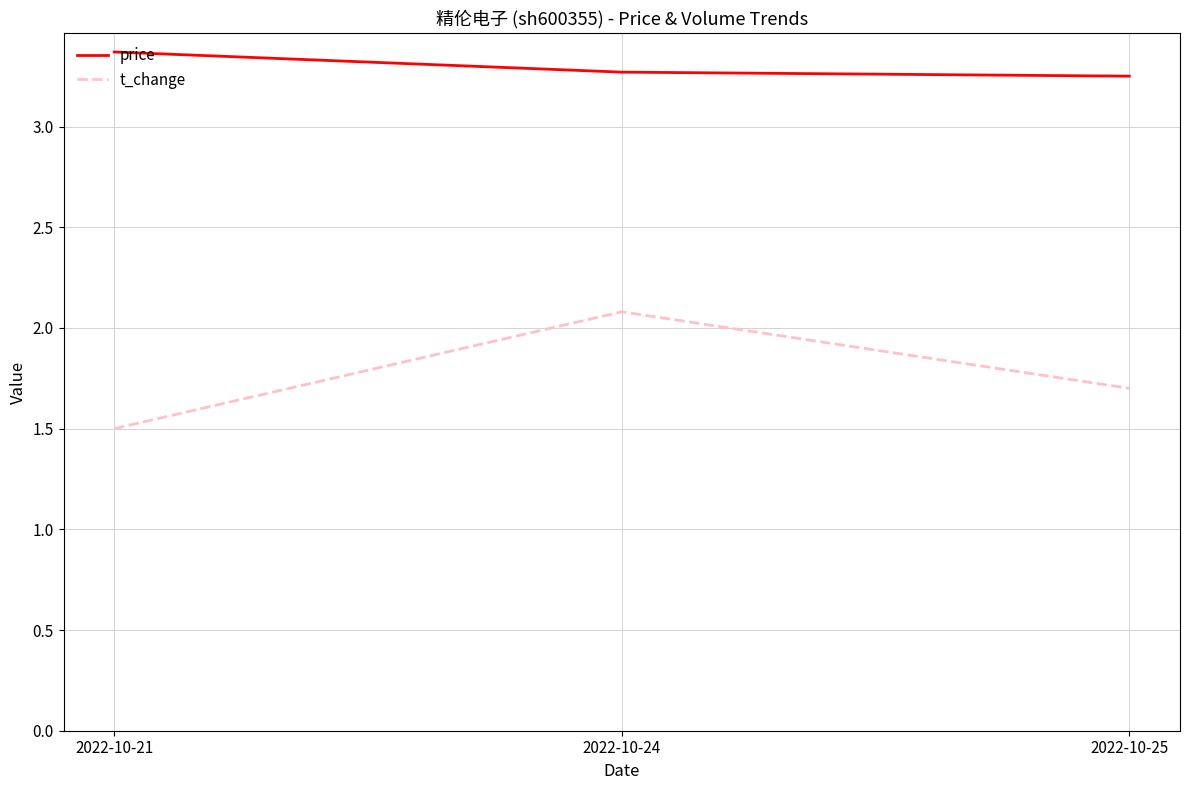

True or false: price has a value of 3.4 at 2022-10-21.

True